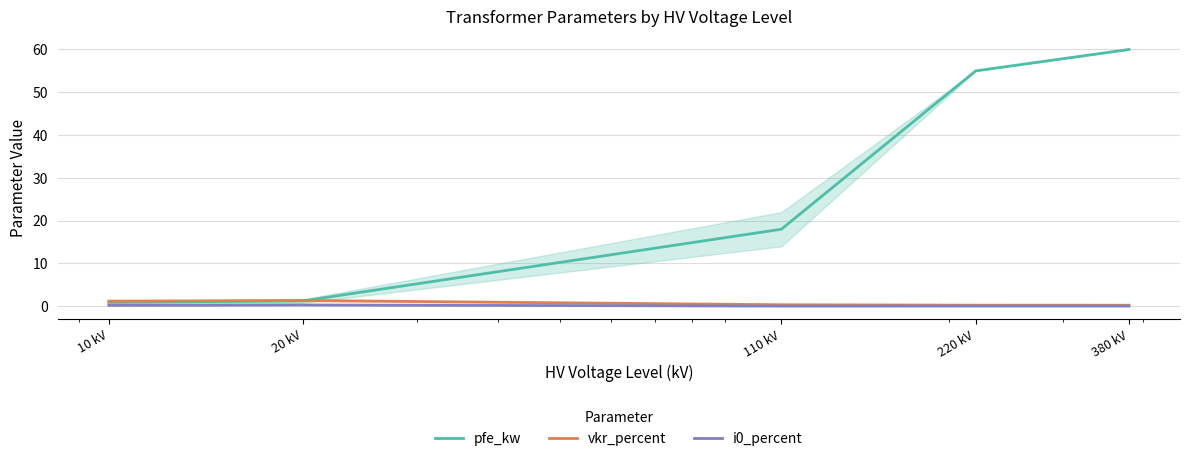

What is the sum of the vkr_percent values at 220 kV and 10 kV?

1.5